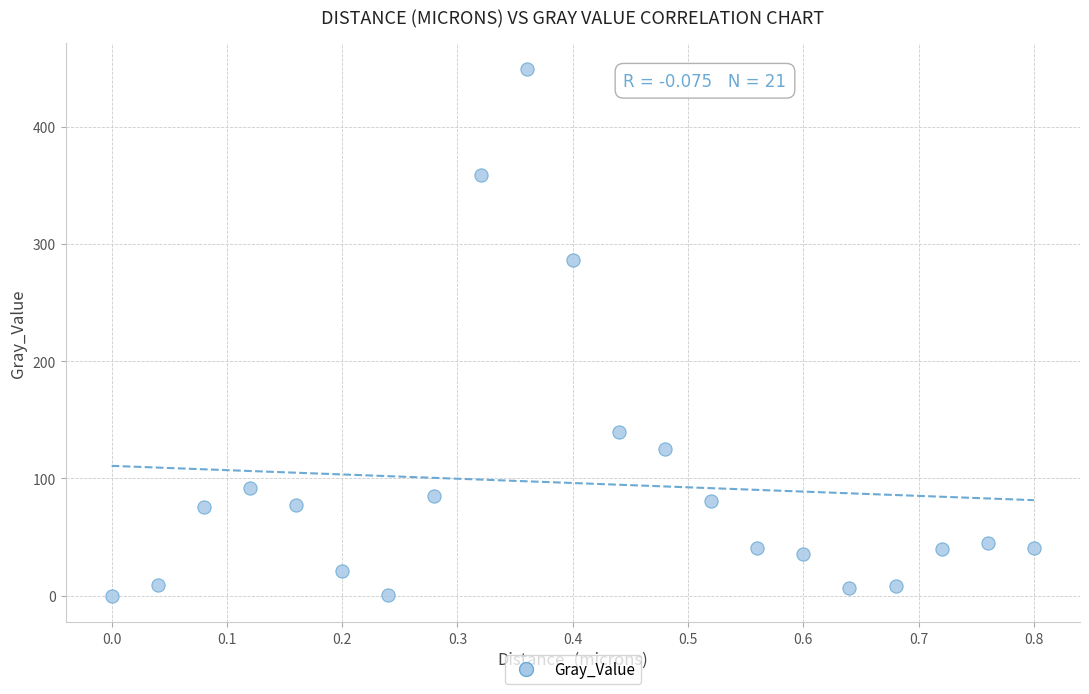

What is the range of Y values (max minus min)?

449.0